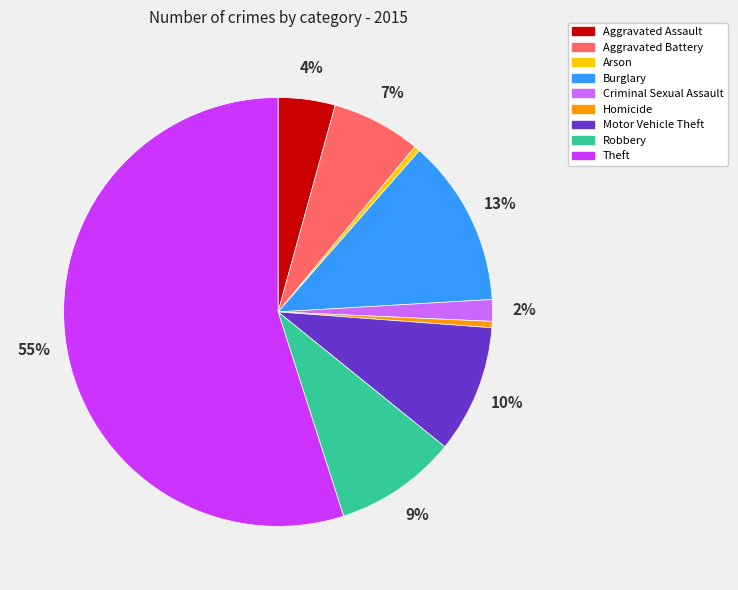

What is the largest slice in the pie chart?

Theft